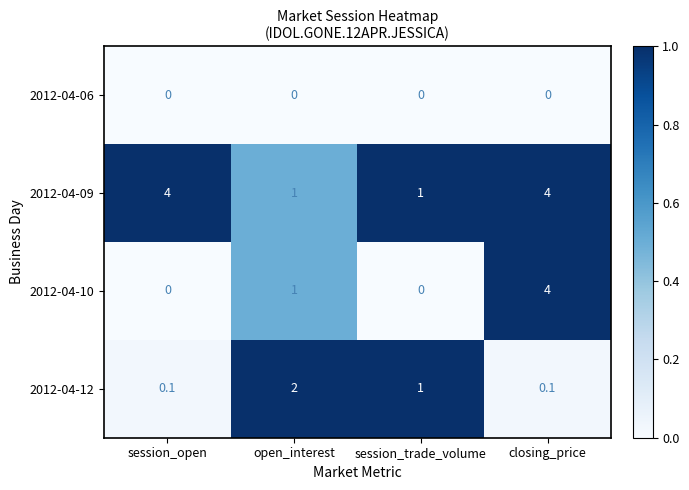

List the series in order of their overall mean, lowest first.

2012-04-06, 2012-04-12, 2012-04-10, 2012-04-09